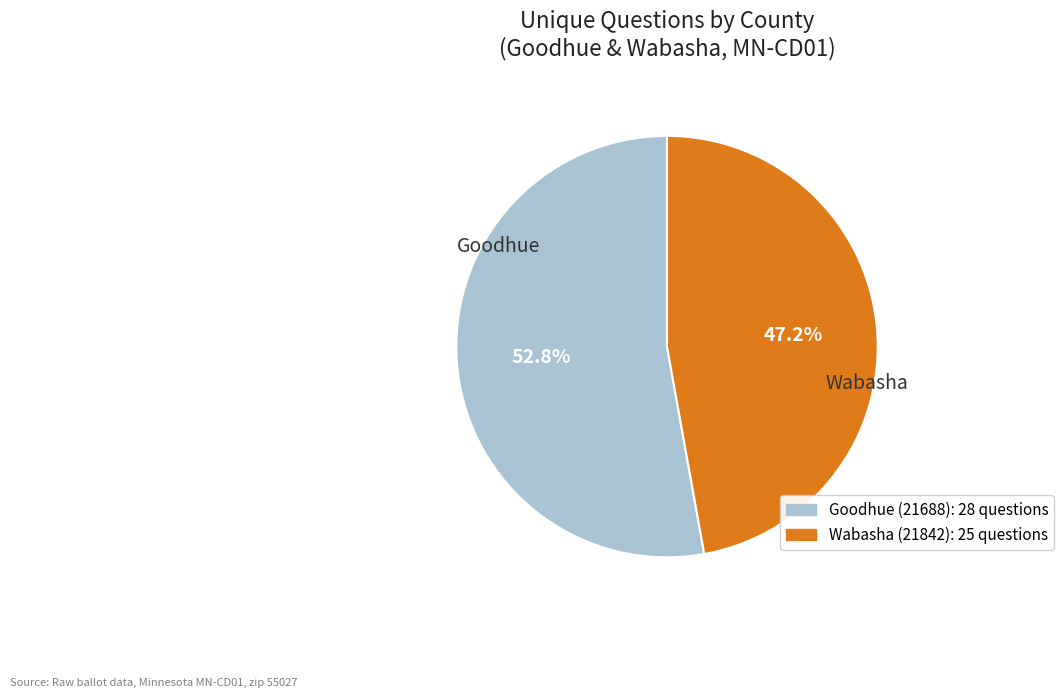

Is there any slice that represents more than half of the pie?

Yes